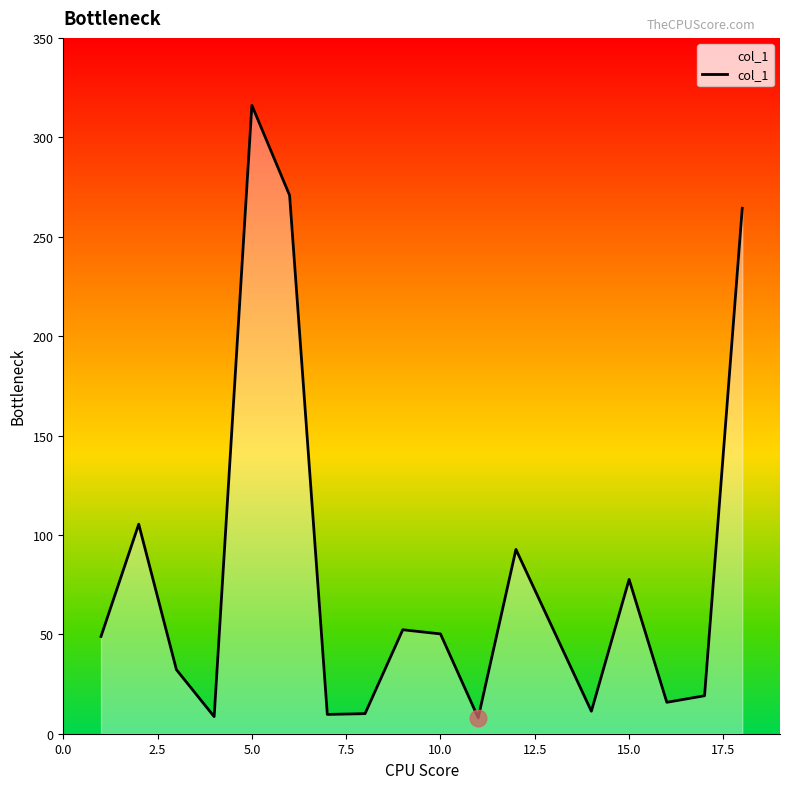

What is the sum of all values?

1393.1